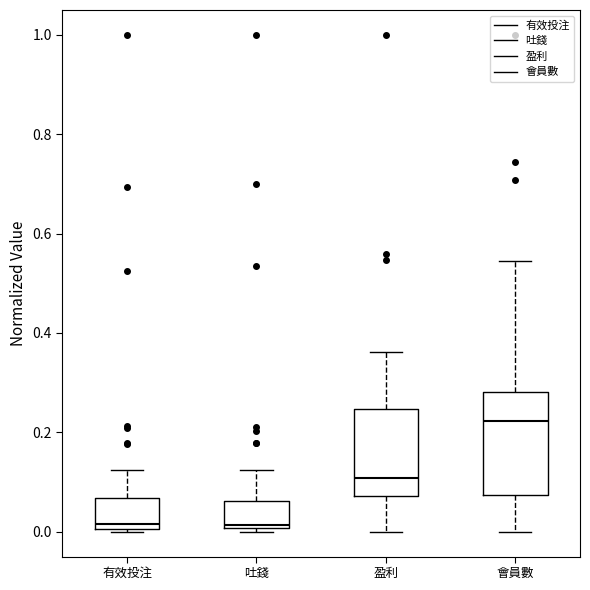

Where does the upper whisker of the box for 盈利 end on the y-axis? The values are not printed on the chart, so give them approximately, as read against the axis.

0.36